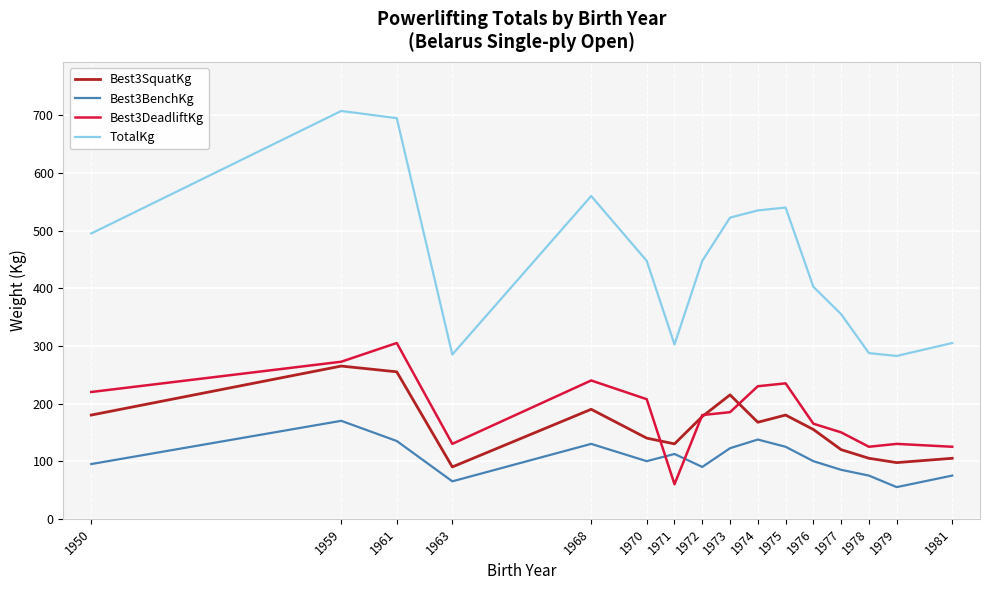

What is the total value across all series at 1974?

1070.0